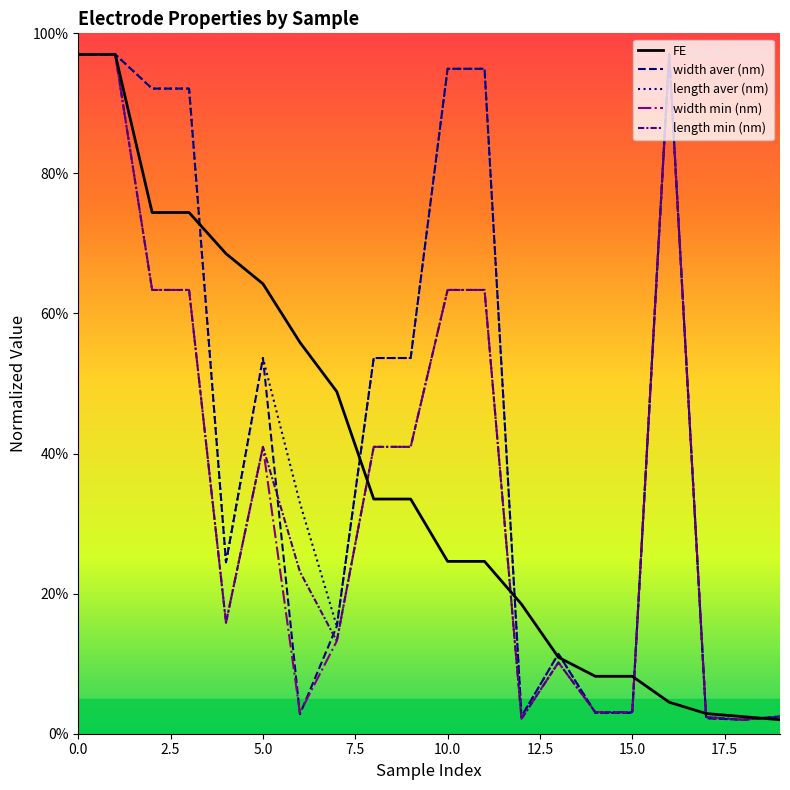

What is the value of the width aver (nm) point at the 14th from the left?

11.4